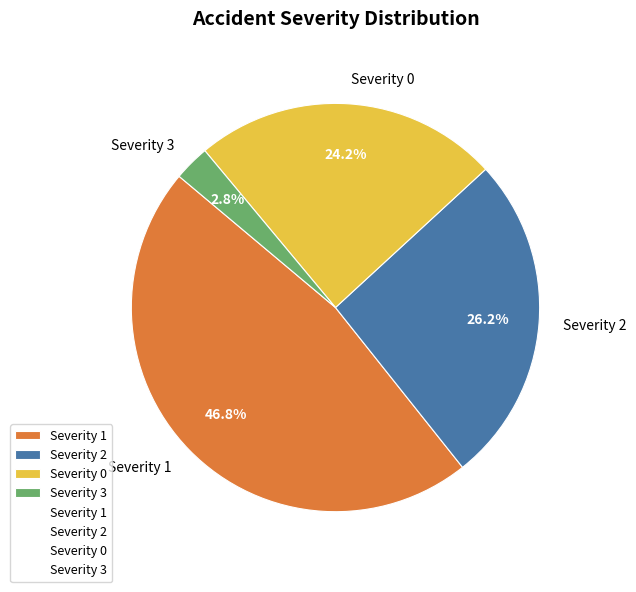

Rank the categories by value from lowest to highest.

Severity 3, Severity 0, Severity 2, Severity 1